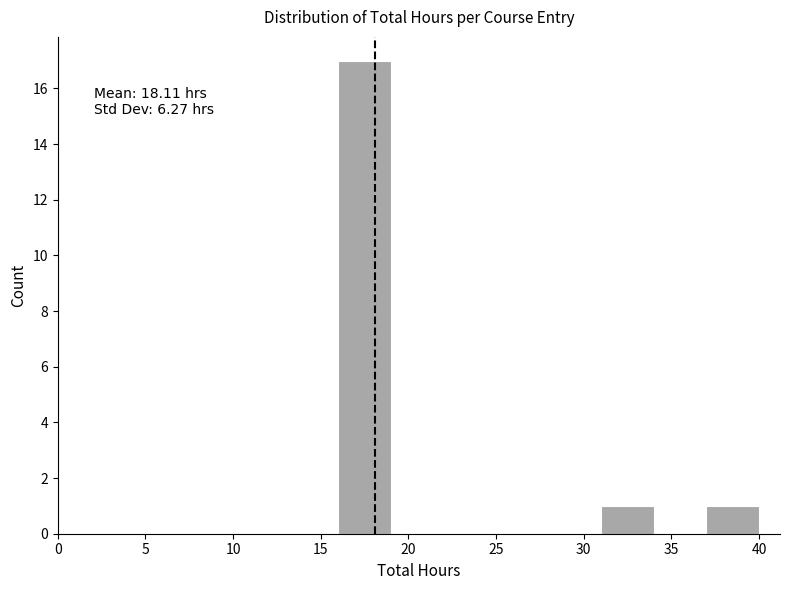

Which range on the x-axis has the tallest bar?

16 to 19